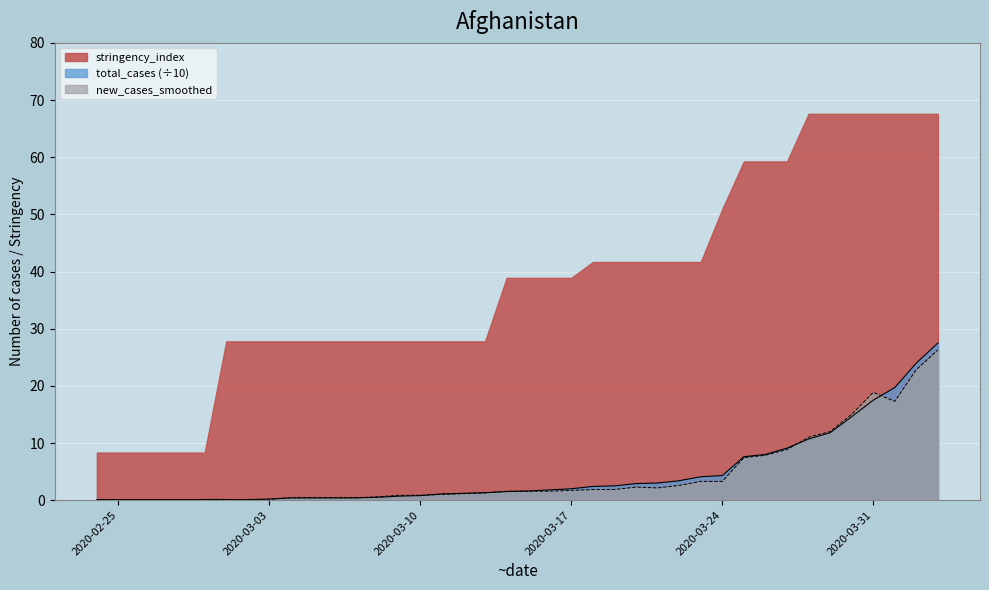

How many distinct data groups are displayed?

3